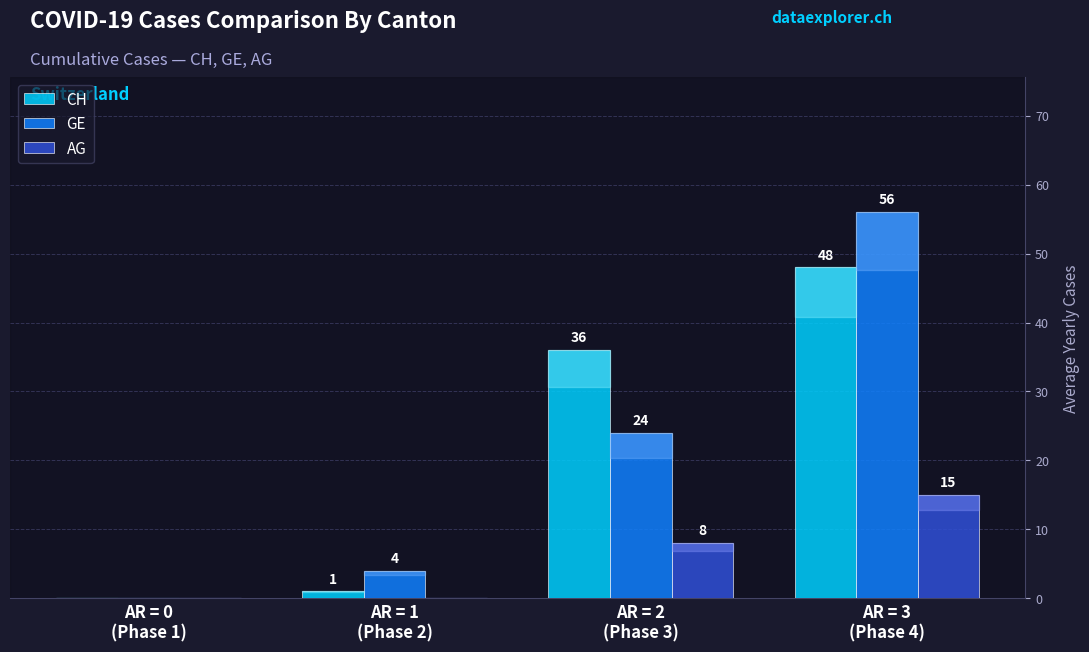

Which series has the largest total across all categories?

CH